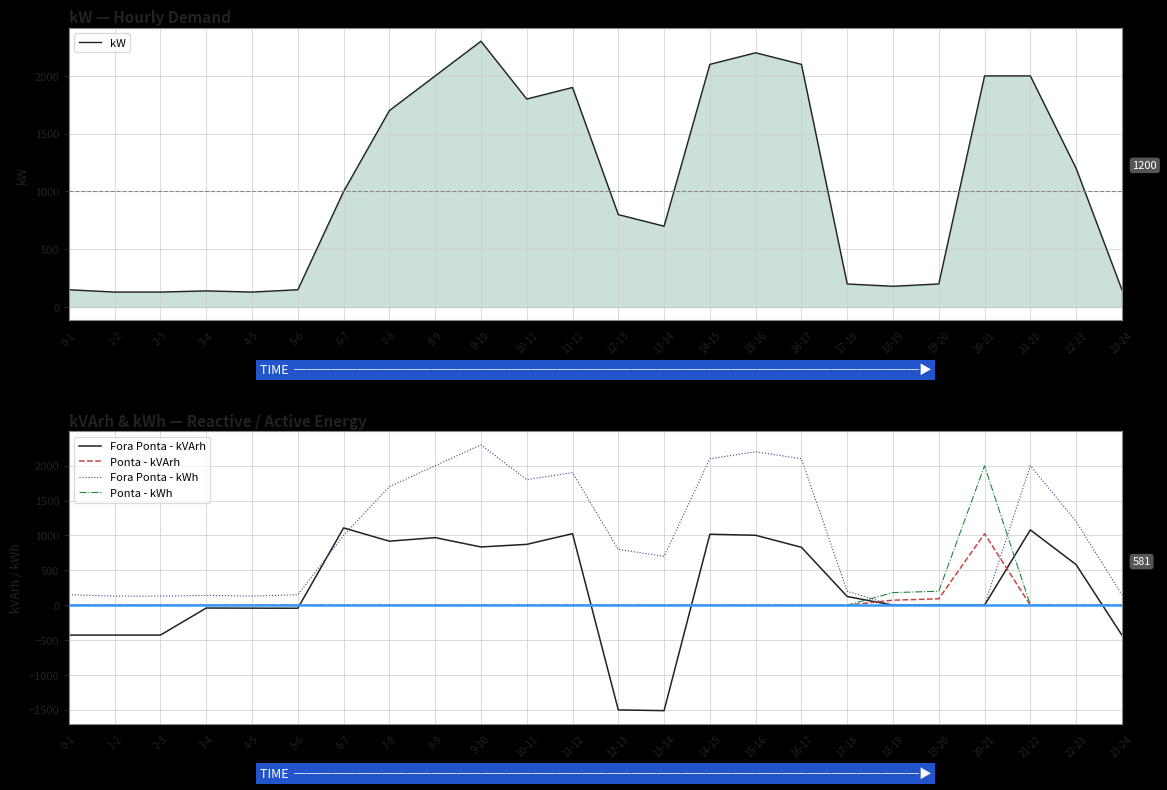

What is the average value of the Fora Ponta - kWh series?

957.5